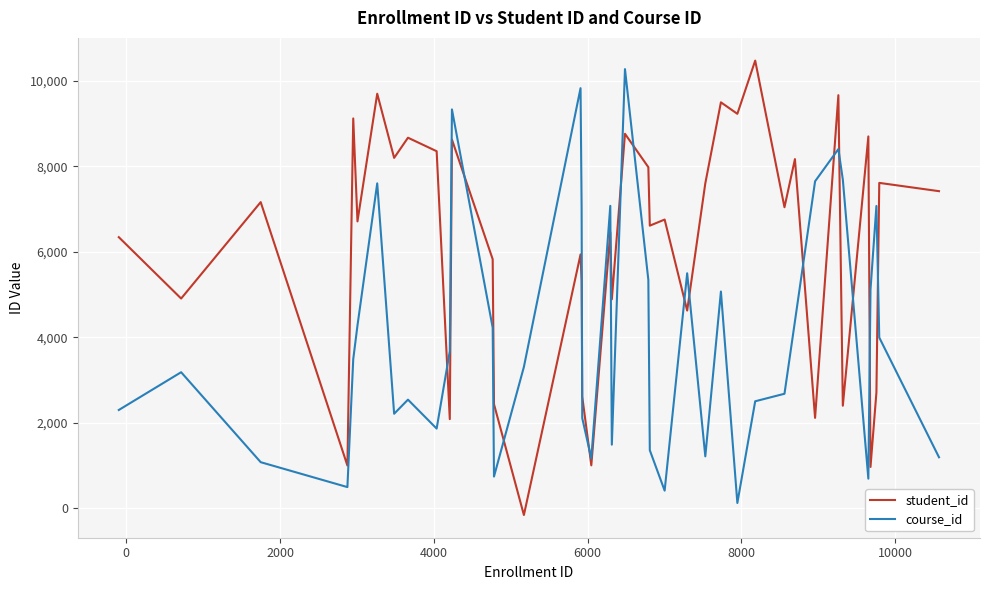

Which series has the largest total across all categories?

student_id